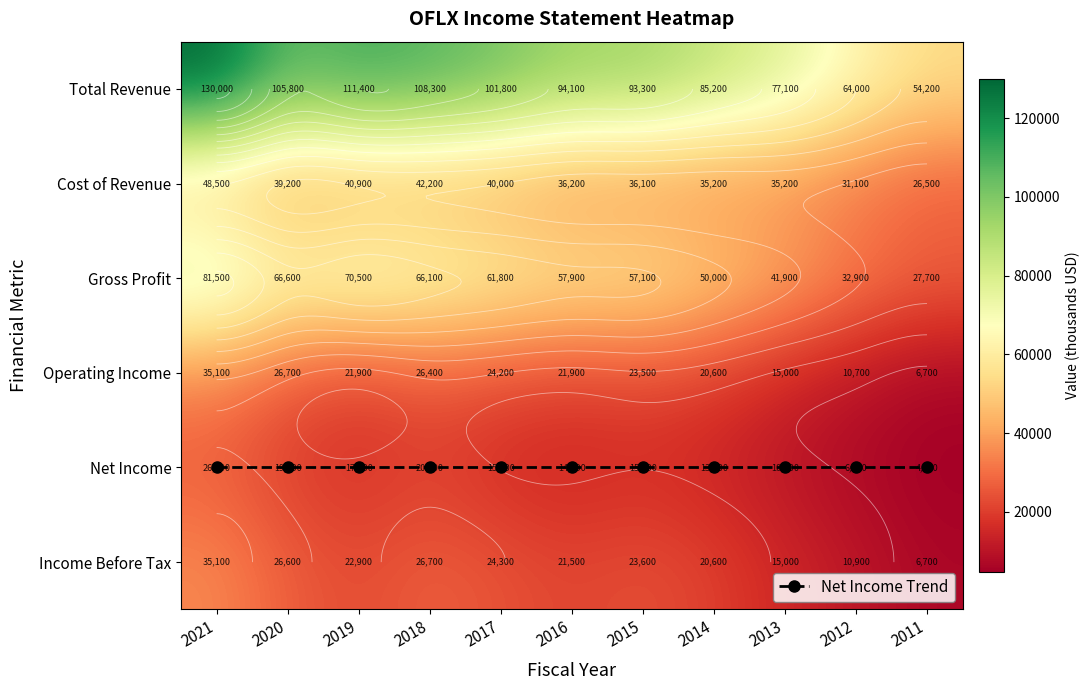

Between 2017 and 2016, which series saw the biggest shift?

Total Revenue